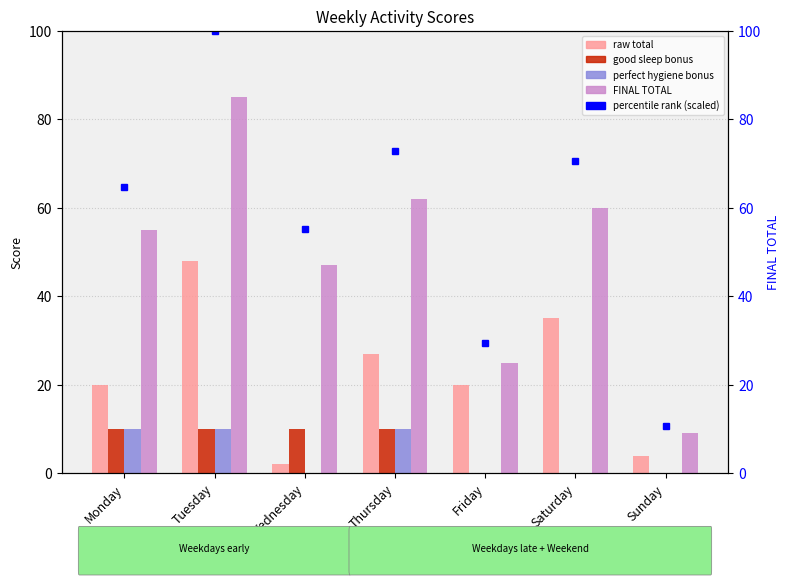

Reading right to left, list all the values displayed in this chart.

raw total: Sunday=4.0	Saturday=35.0	Friday=20.0	Thursday=27.0	Wednesday=2.0	Tuesday=48.0	Monday=20.0
good sleep bonus: Sunday=0.0	Saturday=0.0	Friday=0.0	Thursday=10.0	Wednesday=10.0	Tuesday=10.0	Monday=10.0
perfect hygiene bonus: Sunday=0.0	Saturday=0.0	Friday=0.0	Thursday=10.0	Wednesday=0.0	Tuesday=10.0	Monday=10.0
FINAL TOTAL: Sunday=9.0	Saturday=60.0	Friday=25.0	Thursday=62.0	Wednesday=47.0	Tuesday=85.0	Monday=55.0
percentile rank within sample: Sunday=10.6	Saturday=70.6	Friday=29.4	Thursday=72.9	Wednesday=55.3	Tuesday=100.0	Monday=64.7